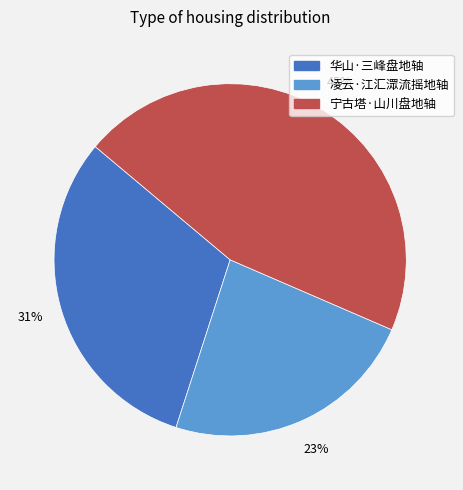

Does 宁古塔·山川盘地轴 account for over 50% of the chart?

No